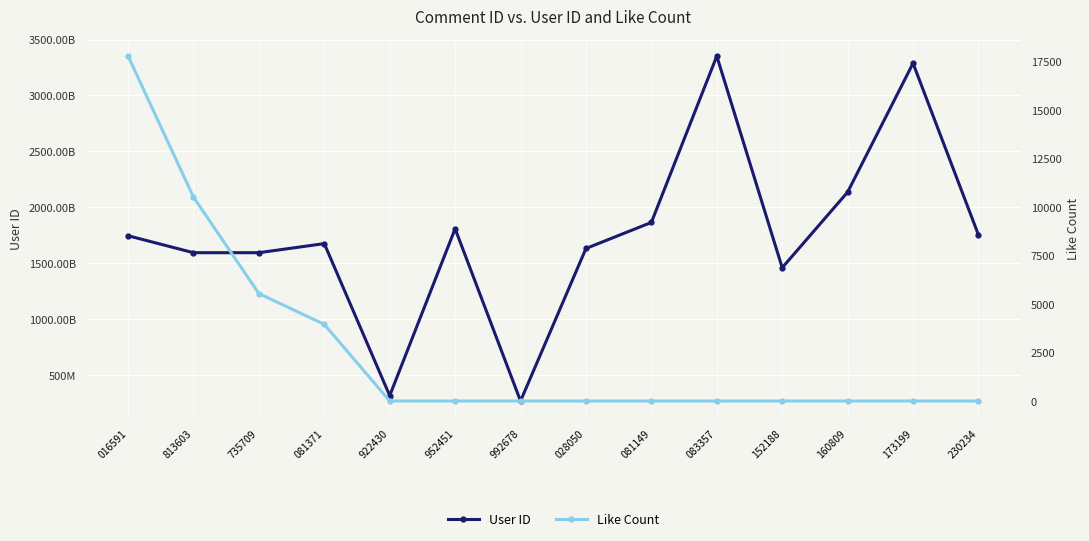

Reading left to right, what are all the values shown in this chart?

User ID: 1744611180	1592670745	1592670745	1673957361	313018384	1807034984	265029750	1630443489	1863691265	3352564843	1458208441	2134847099	3288249812	1752210433
Like Count: 17778	10512	5540	3948	1	0	1	0	0	0	0	0	0	0